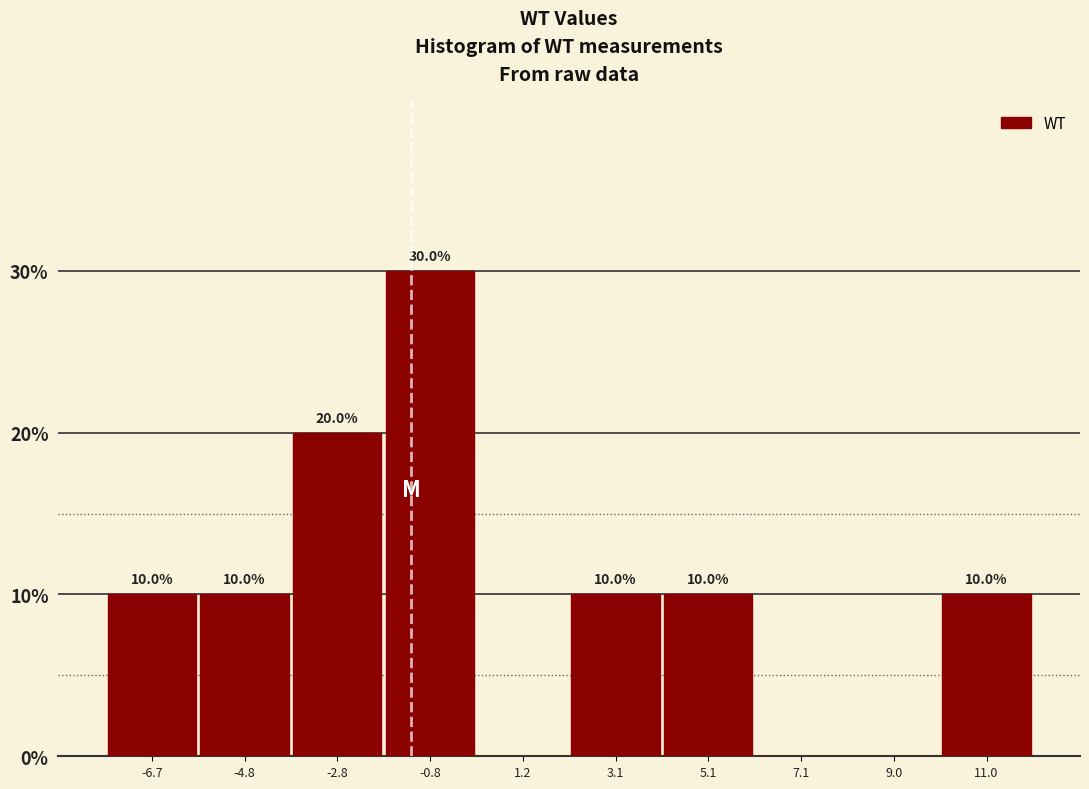

Over which range of the x-axis is the bar tallest?

-1.8 to 0.2